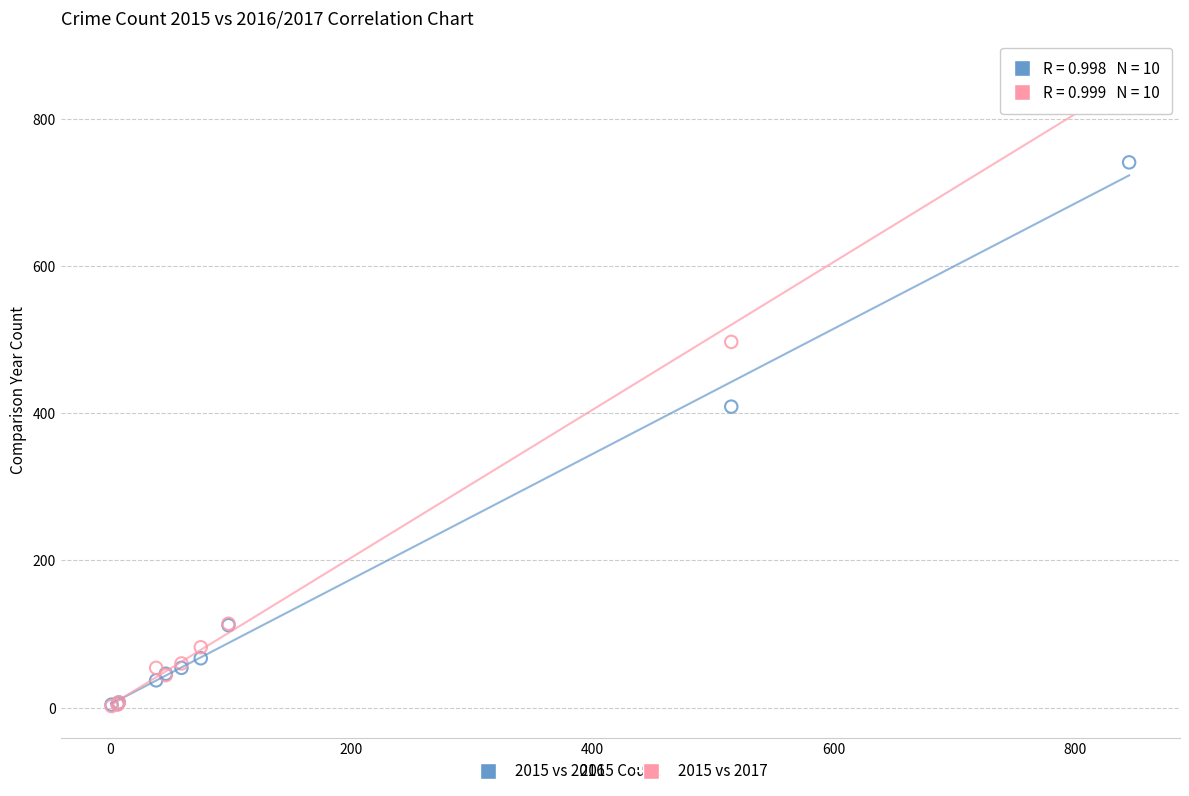

Which series has the largest Y range (max minus min)?

2015 vs 2017